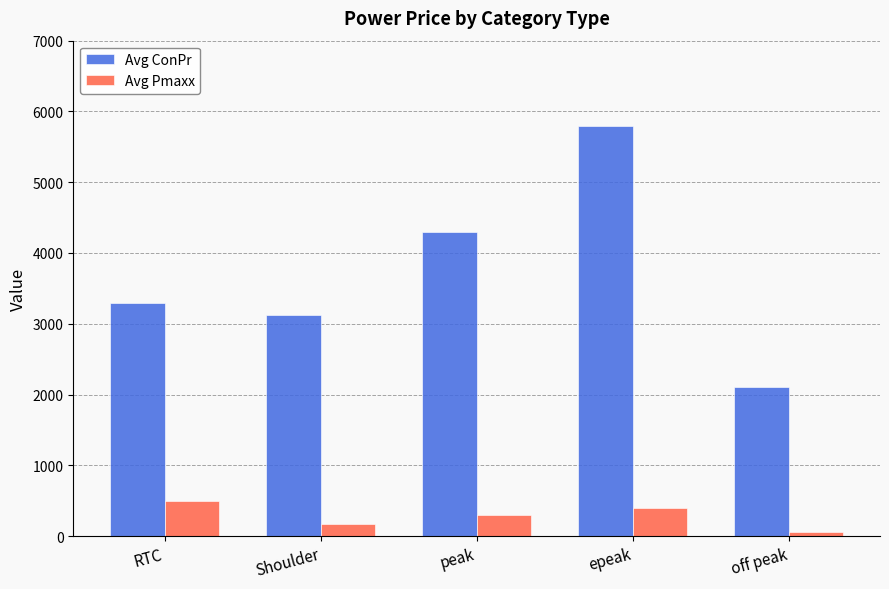

What is the approximate value of Avg ConPr at RTC, to the nearest 50?

3300